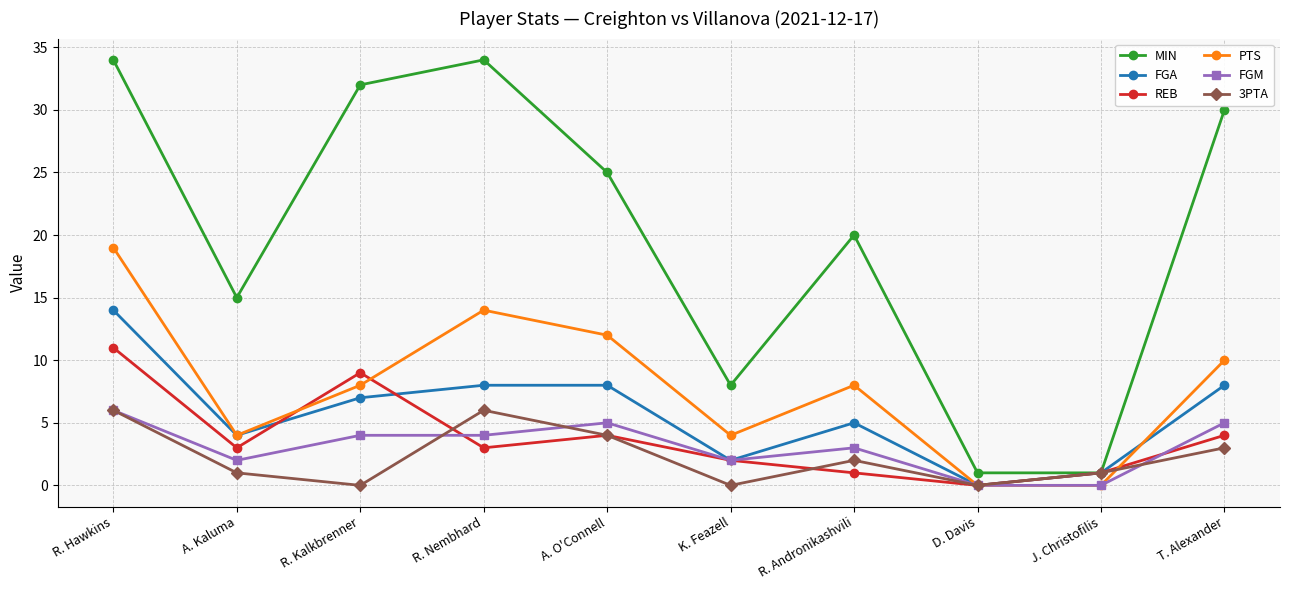

What is the total value across all series at D. Davis?

1